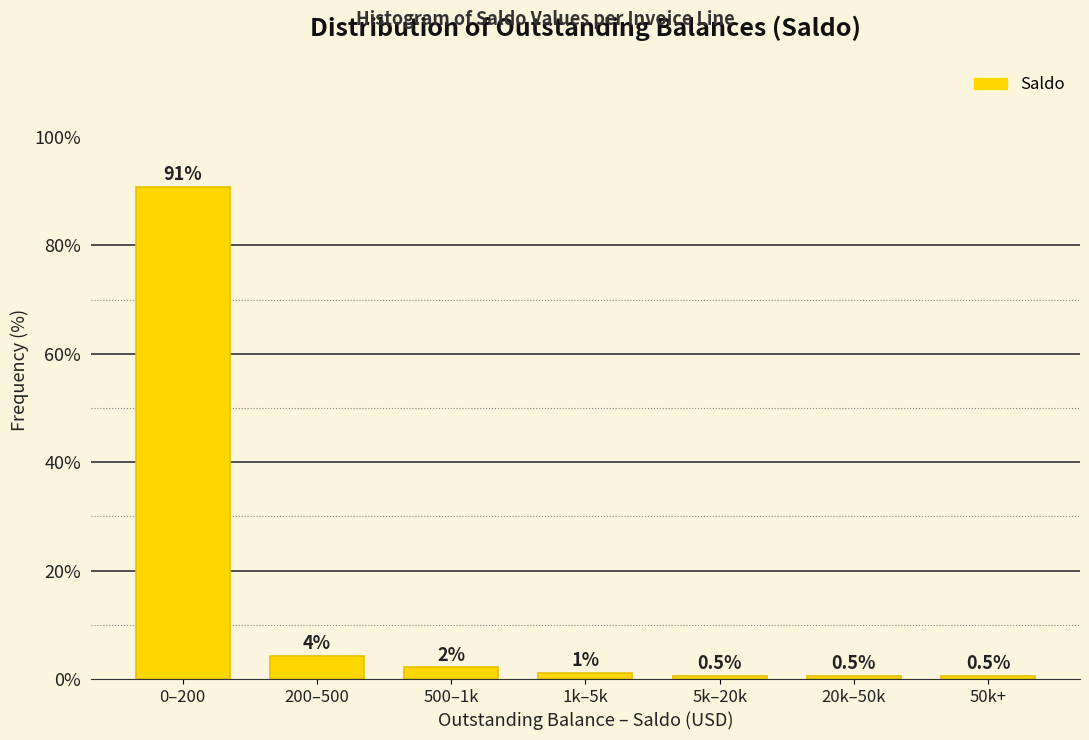

What is the smallest value displayed?

0.5